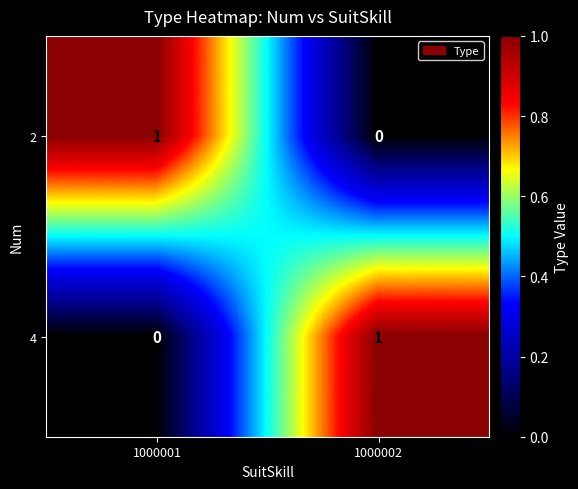

True or false: 4 has a value of 0 at 1000001.

True